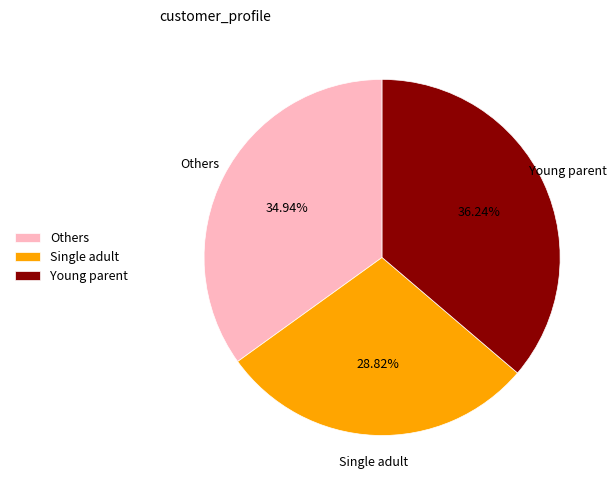

To the nearest percent, what is the difference between the largest and smallest slice percentages?

7%